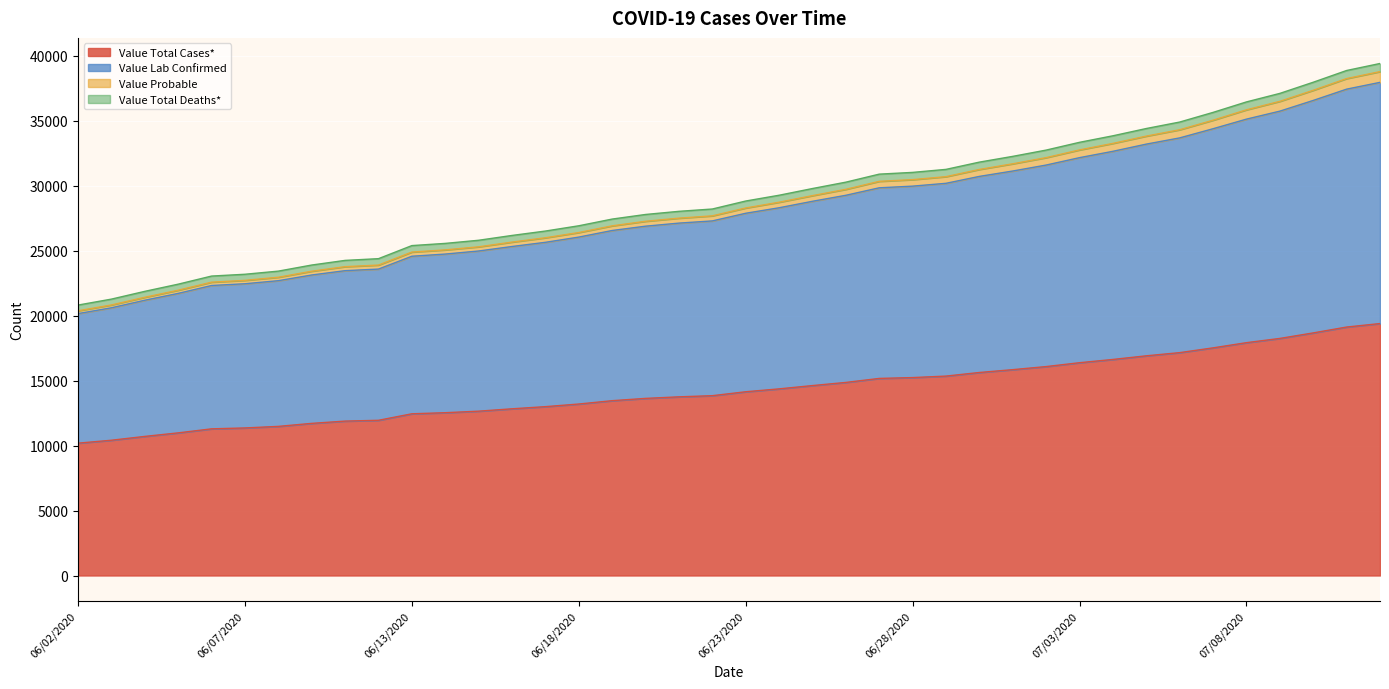

The Value Total Deaths* series shows 12966 at 06/14/2020. True or false?

False